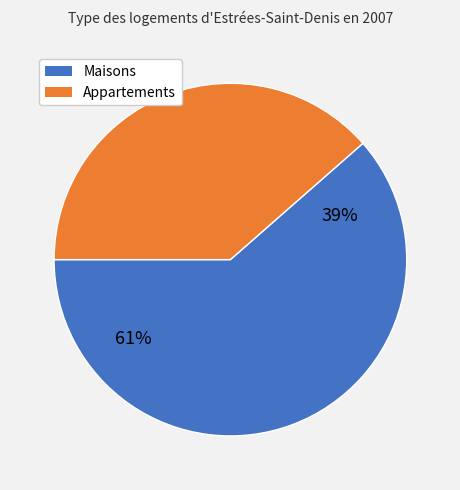

Which has a higher value, 150 or 45?

150